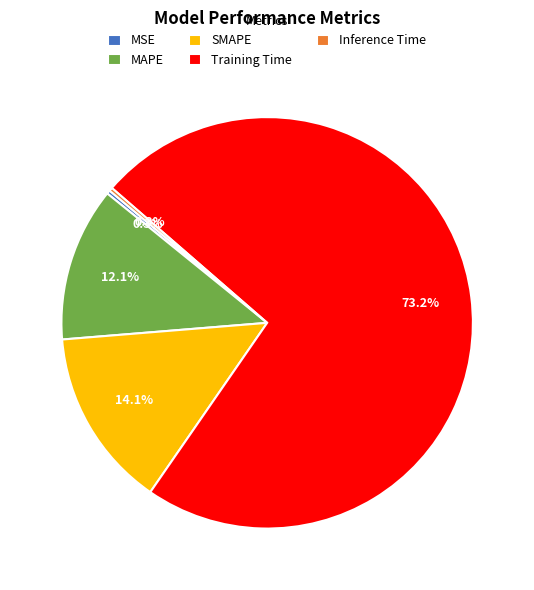

What percentage is NOT represented by Training Time?

26.8%